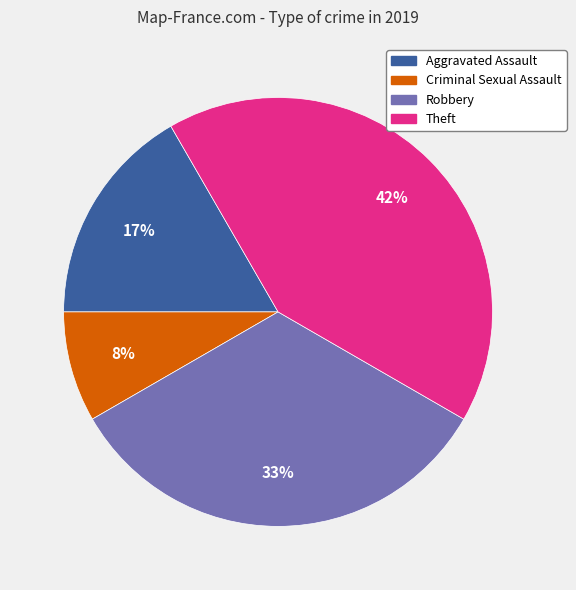

Count the number of slices in the pie.

4